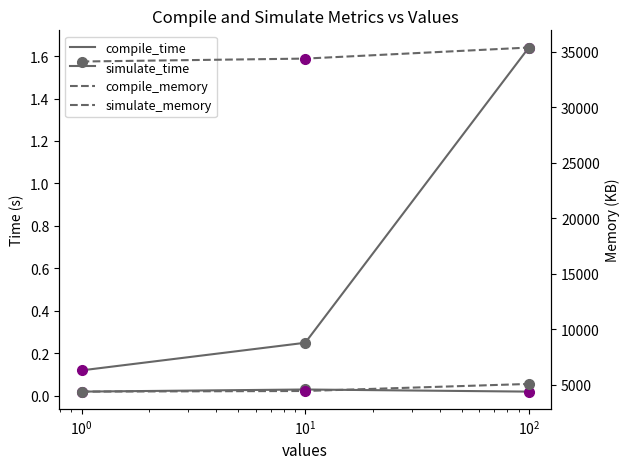

What is the value of the compile_memory point at the 2nd from the left?

34392.0